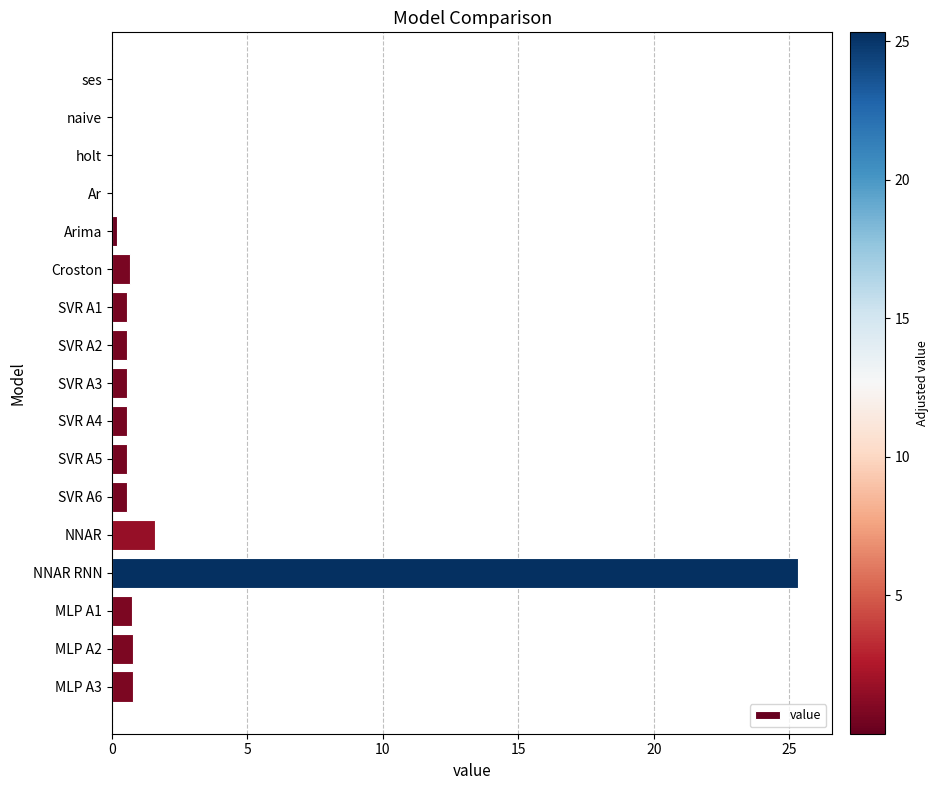

Which category has the highest value across all series?

NNAR RNN